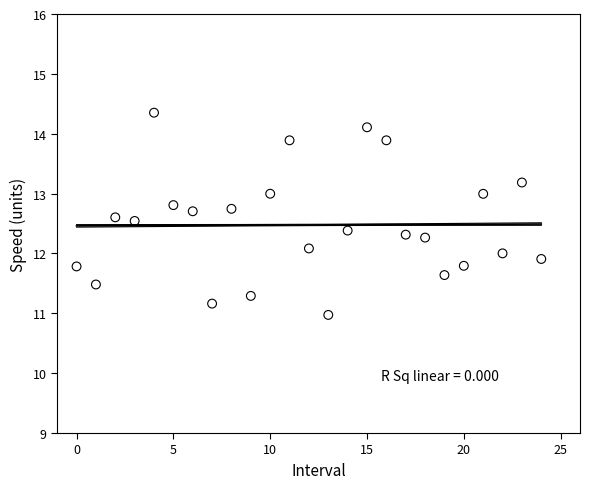

What is the range of Y values (max minus min)?

3.4